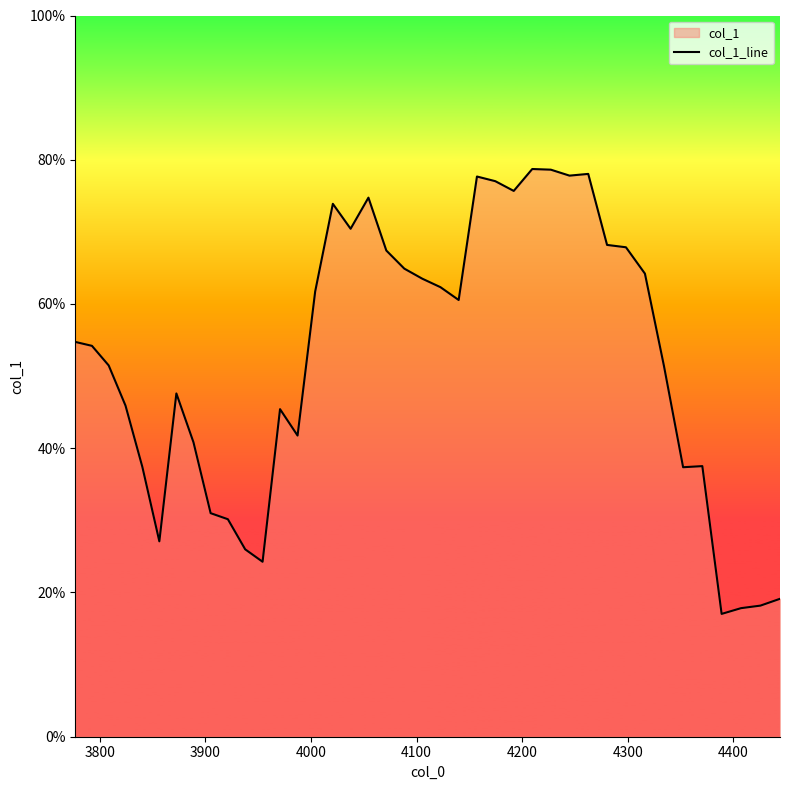

What is the sum of all values?

21.0